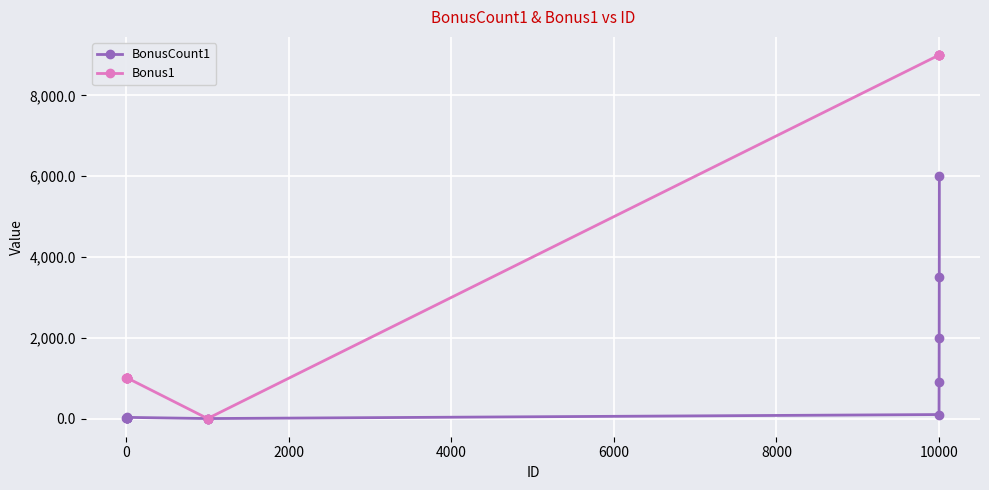

Rank the series by their average value, from highest to lowest.

Bonus1, BonusCount1